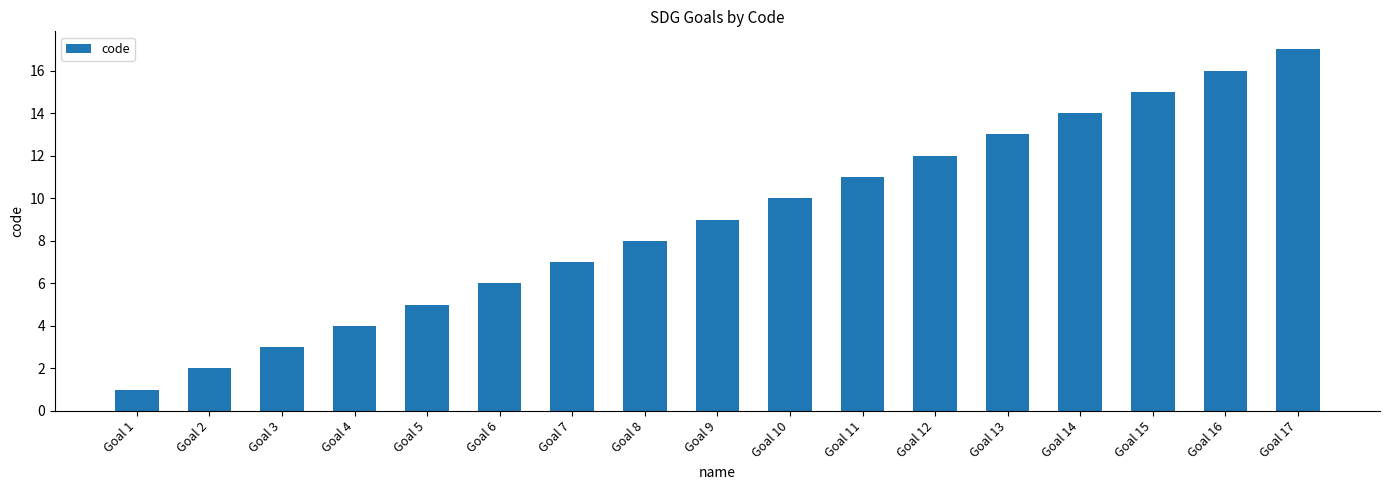

Rank the categories by value from highest to lowest.

Goal 17, Goal 16, Goal 15, Goal 14, Goal 13, Goal 12, Goal 11, Goal 10, Goal 9, Goal 8, Goal 7, Goal 6, Goal 5, Goal 4, Goal 3, Goal 2, Goal 1